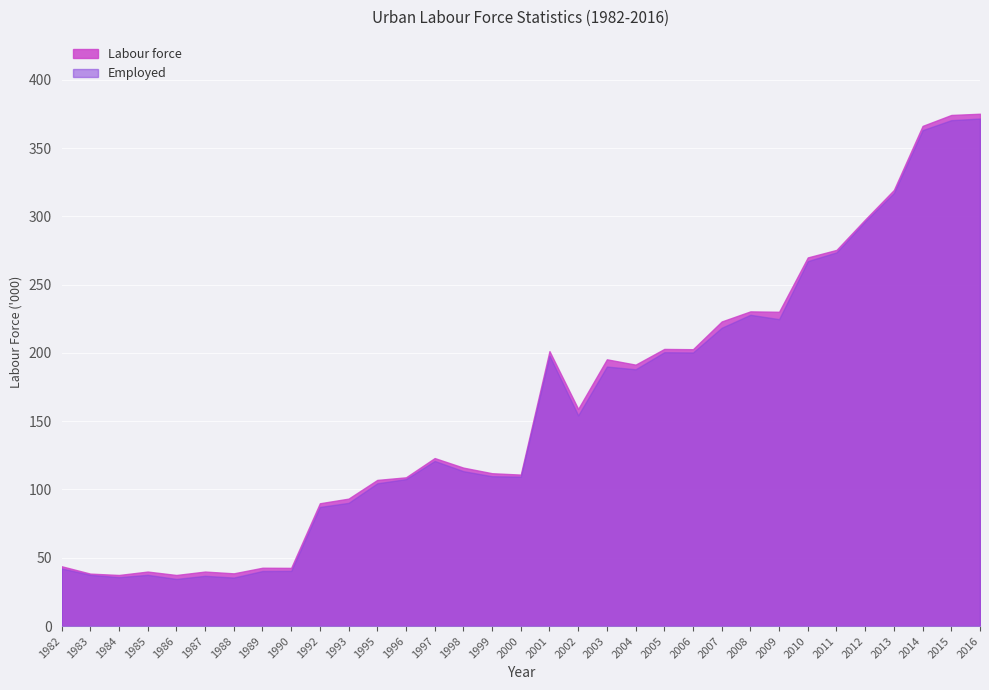

What is the difference between the Employed values at 2000 and 2014?

253.7